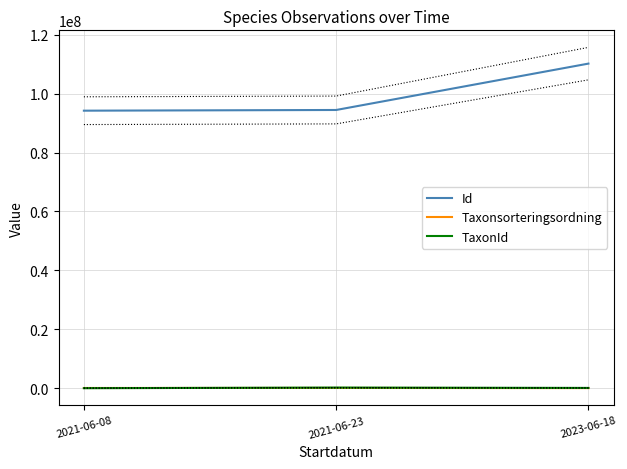

Is it true that Taxonsorteringsordning equals 26349 at 2023-06-18?

False